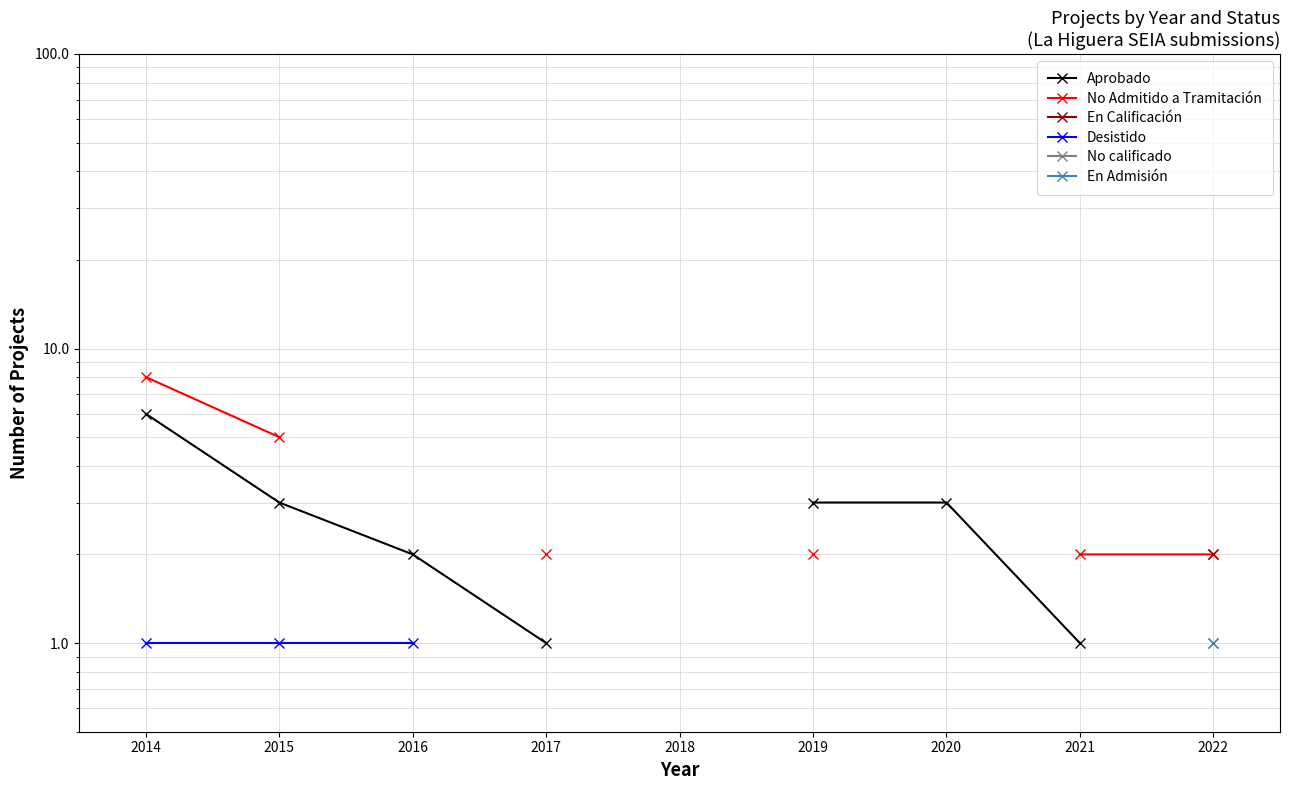

The value of Aprobado at 2017 is 1.5. True or false?

False